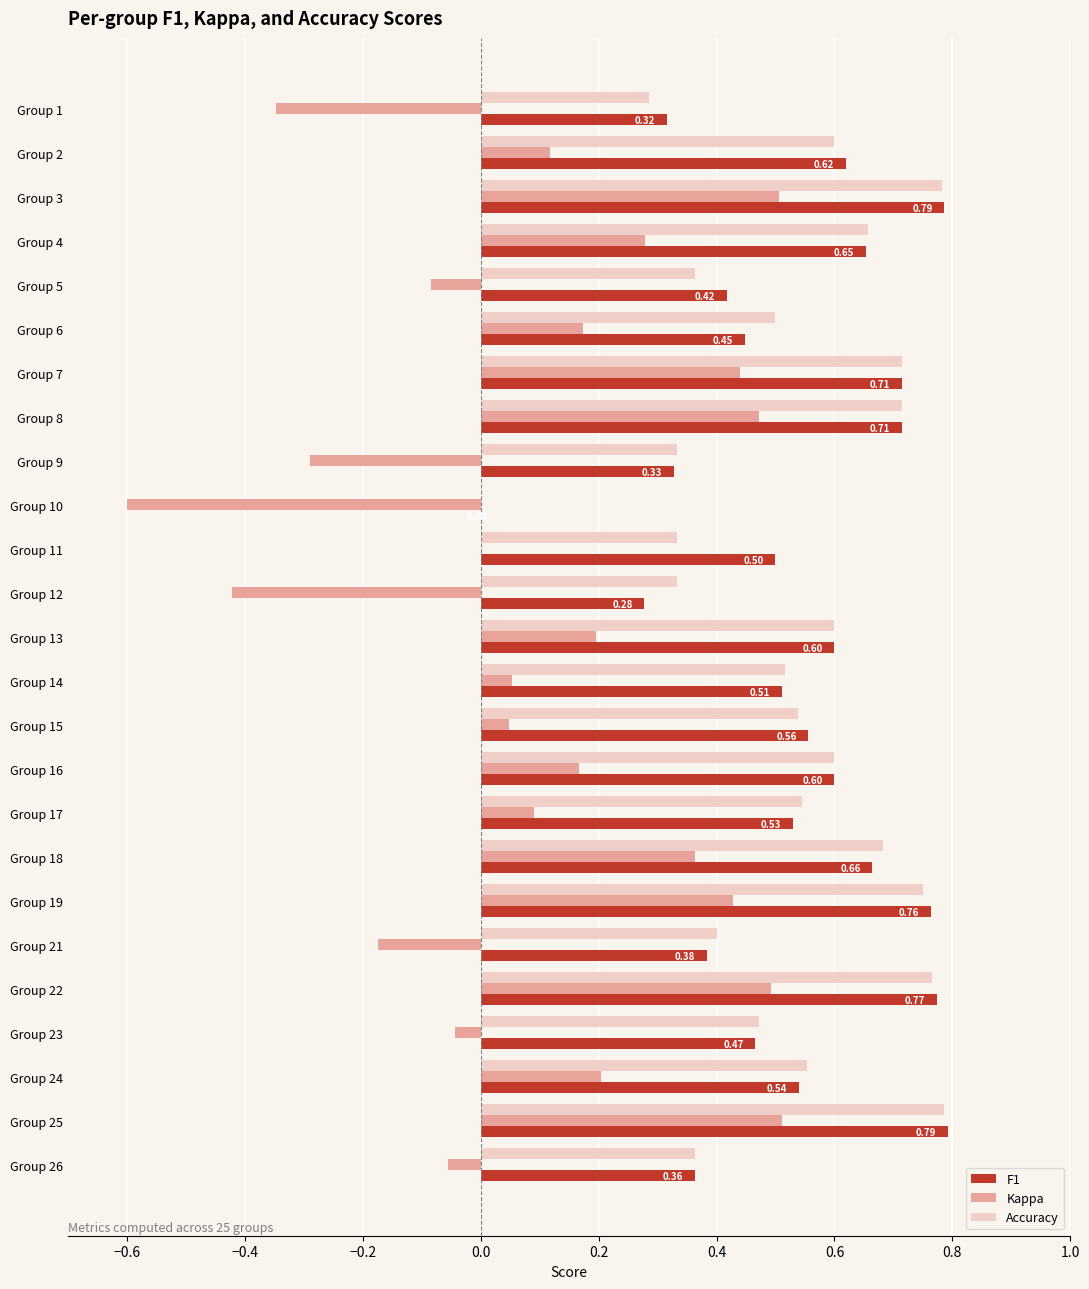

Which series changed the most between Group 7 and Group 23?

Kappa